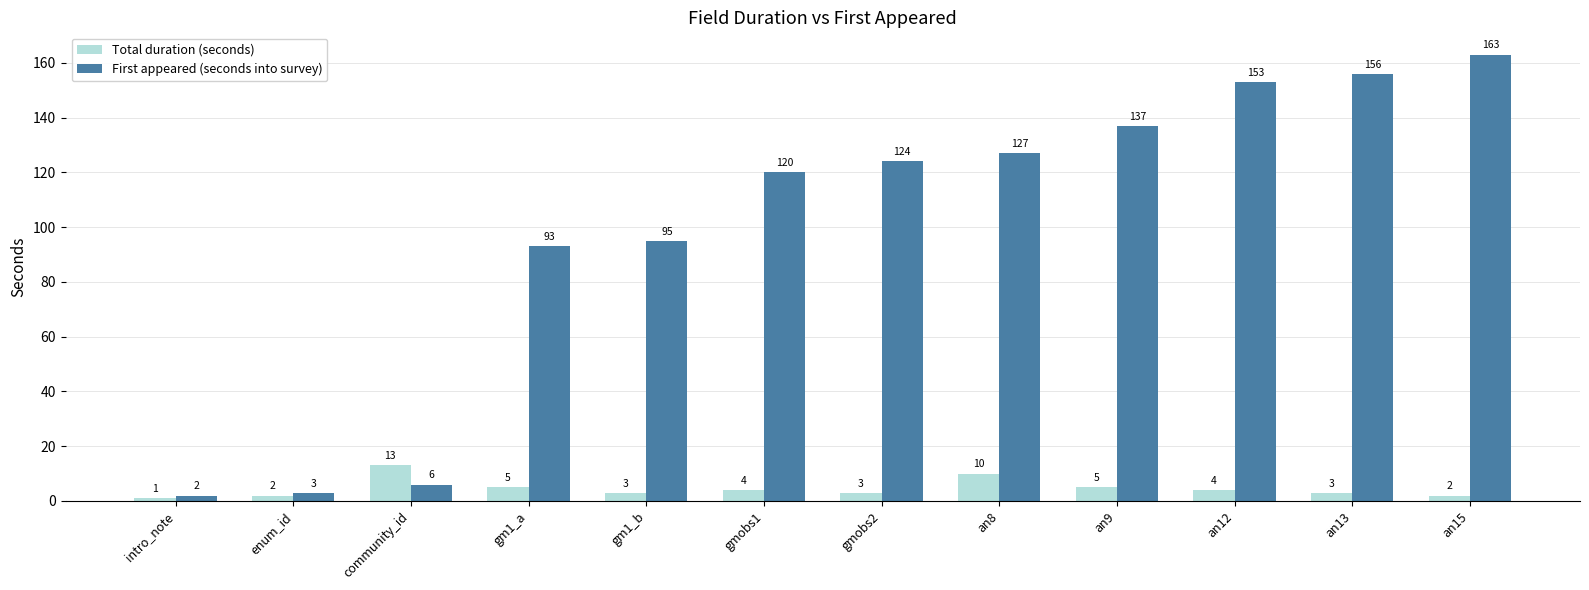

The value of Total duration (seconds) at an12 is 4. True or false?

True